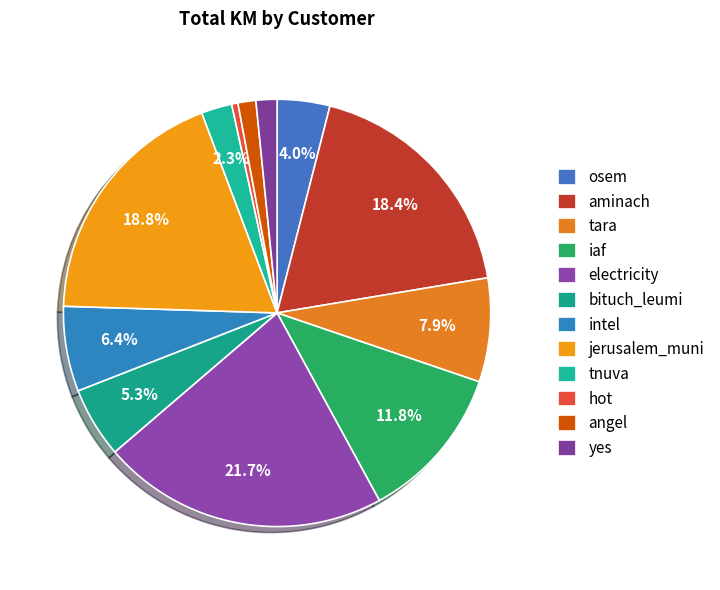

What is the total percentage of jerusalem_muni and yes?

20.4%